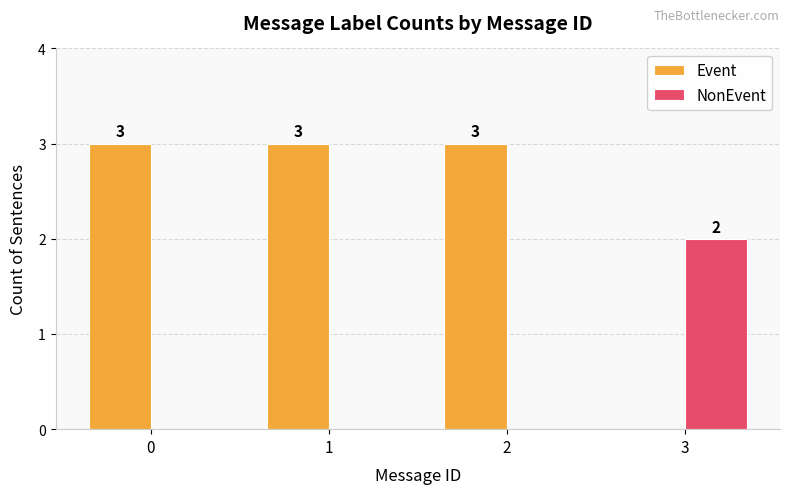

How many groups of bars are there?

4